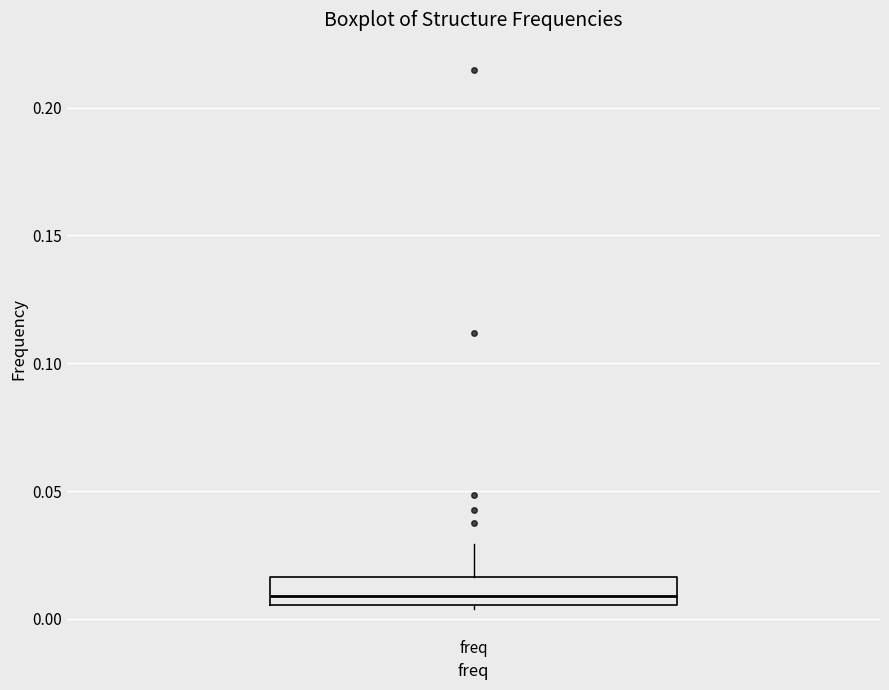

Where is the lower edge of the box for freq on the y-axis? The values are not printed on the chart, so give them approximately, as read against the axis.

0.005